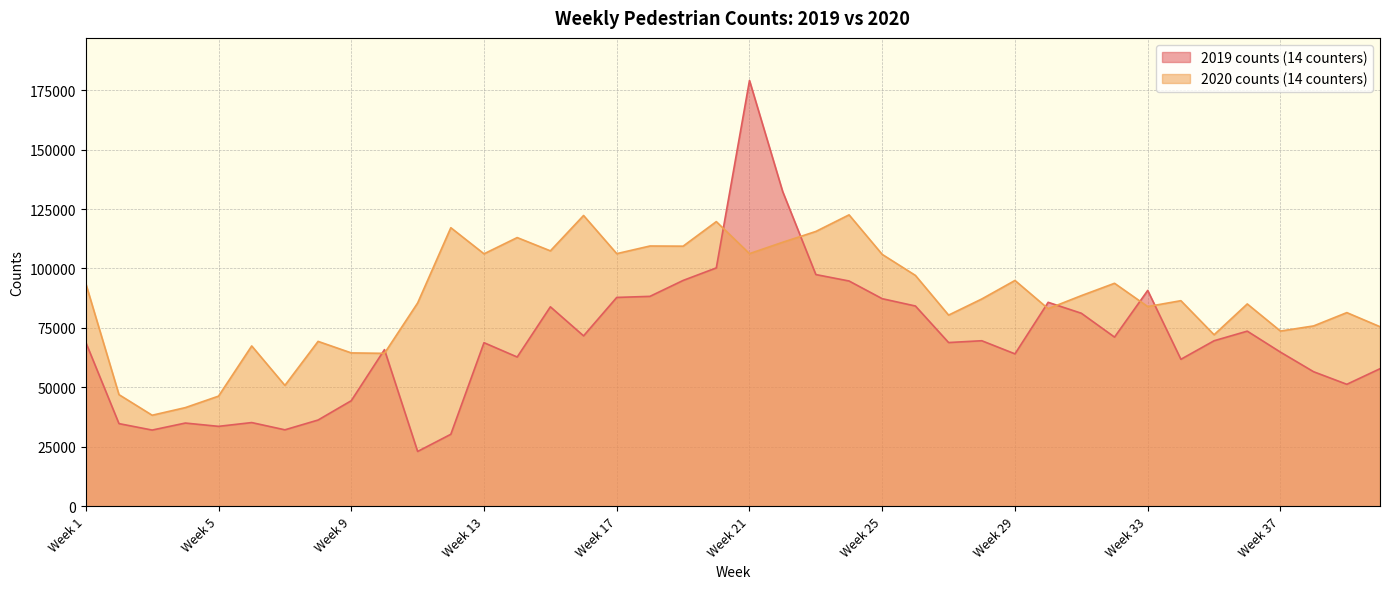

At which label is 2019 counts (14 counters) closest to 101068?

Week 20